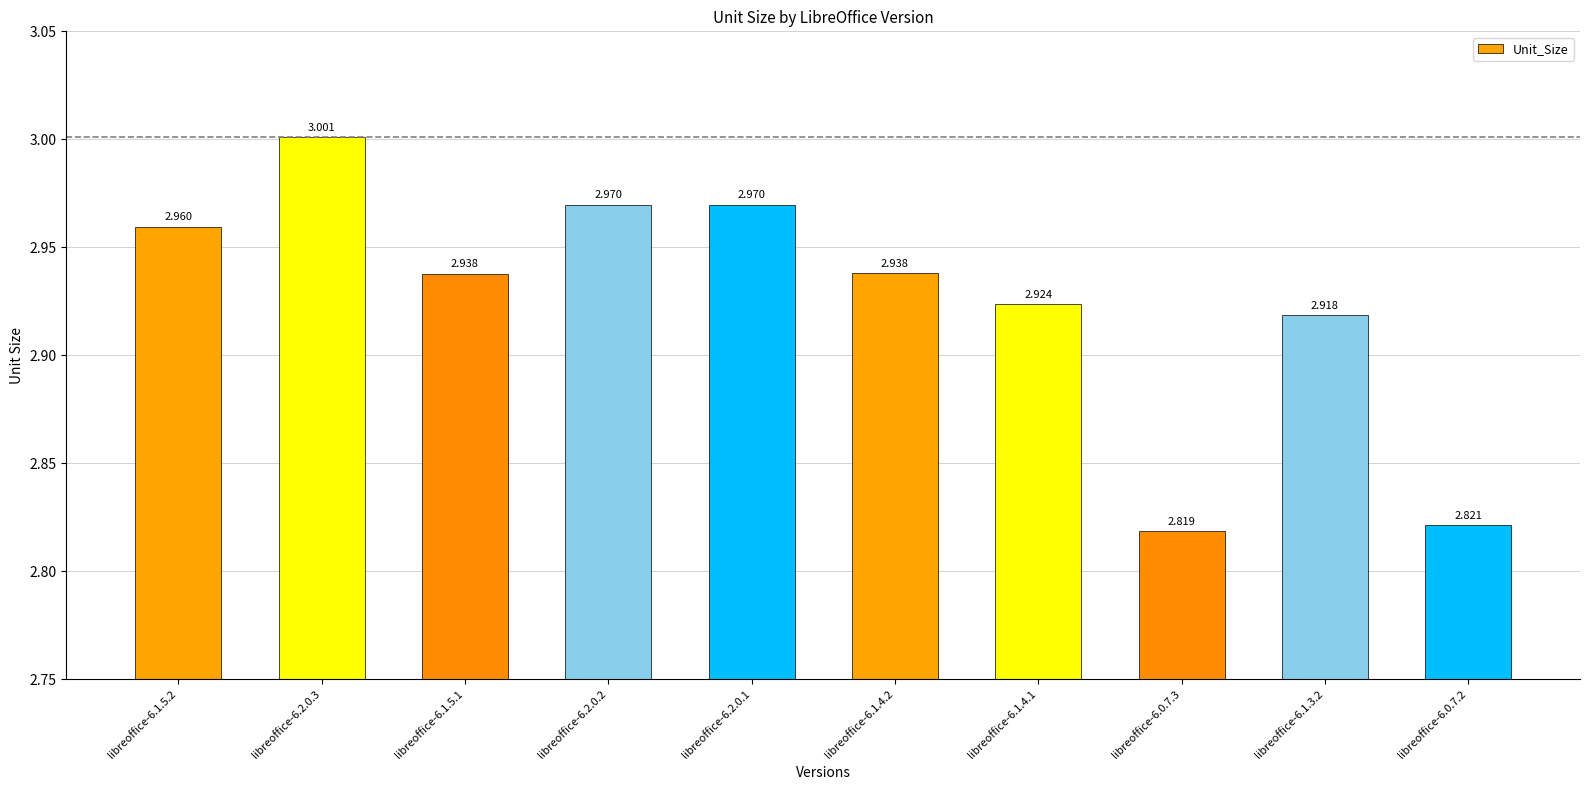

How many distinct data groups are displayed?

1